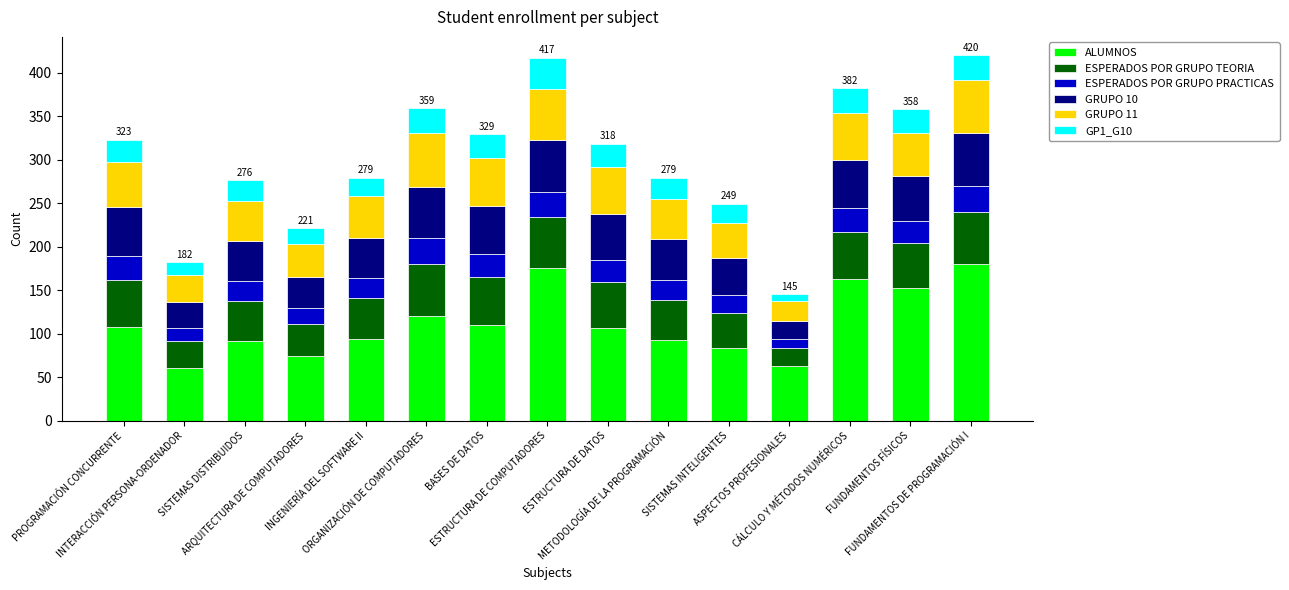

What is the highest value of the ALUMNOS series?

180